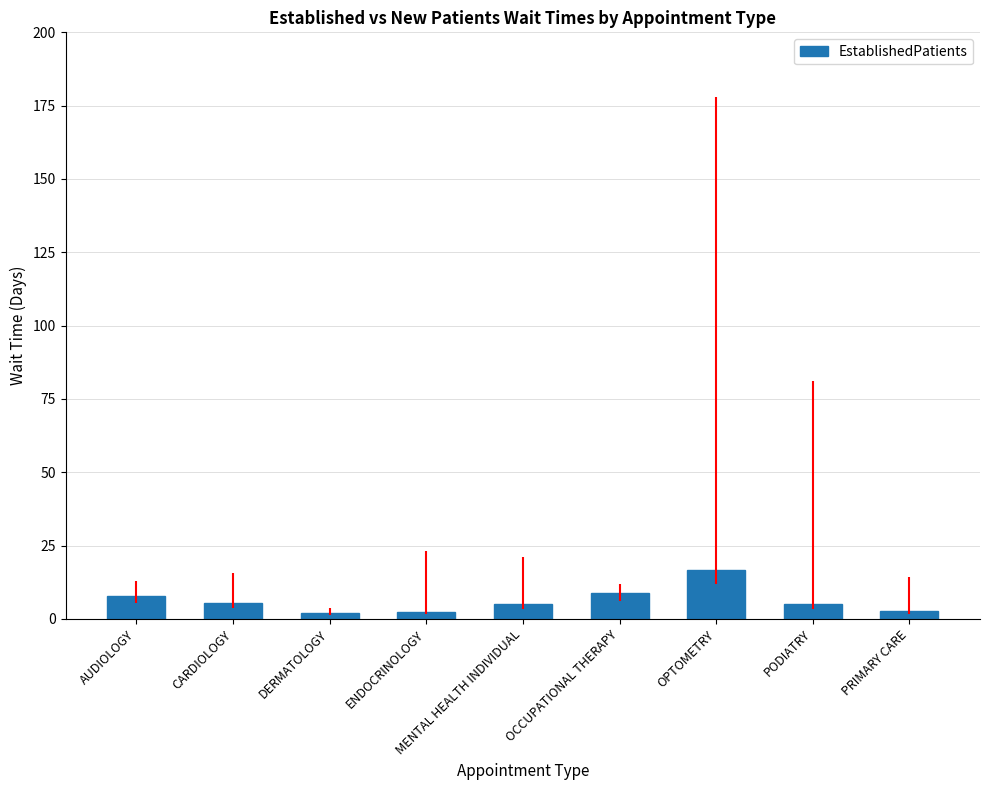

What is the sum of all values?

55.6